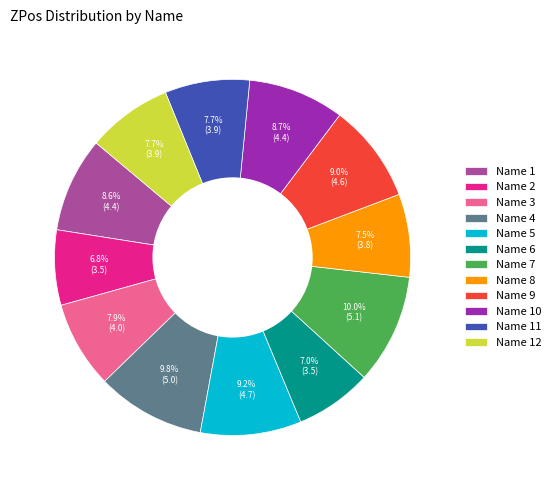

Does Name 2 account for over 50% of the chart?

No